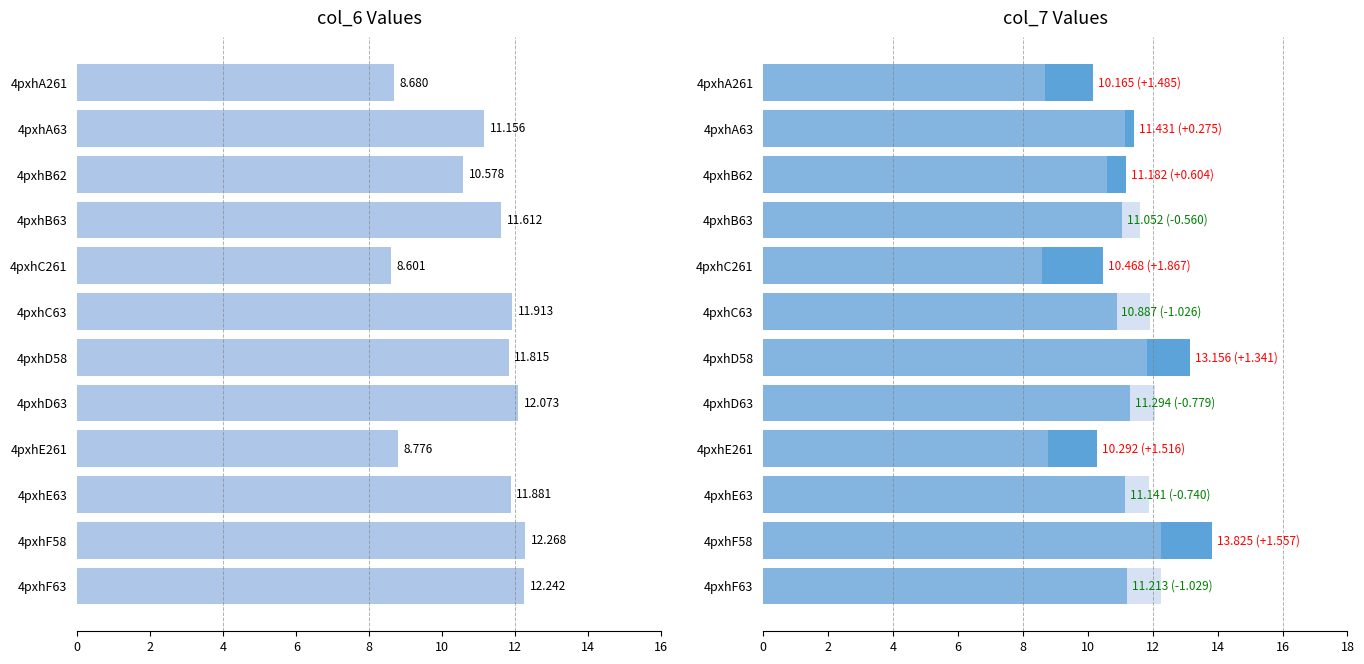

Is it true that col_6 equals 5.7 at 4pxhC261?

False